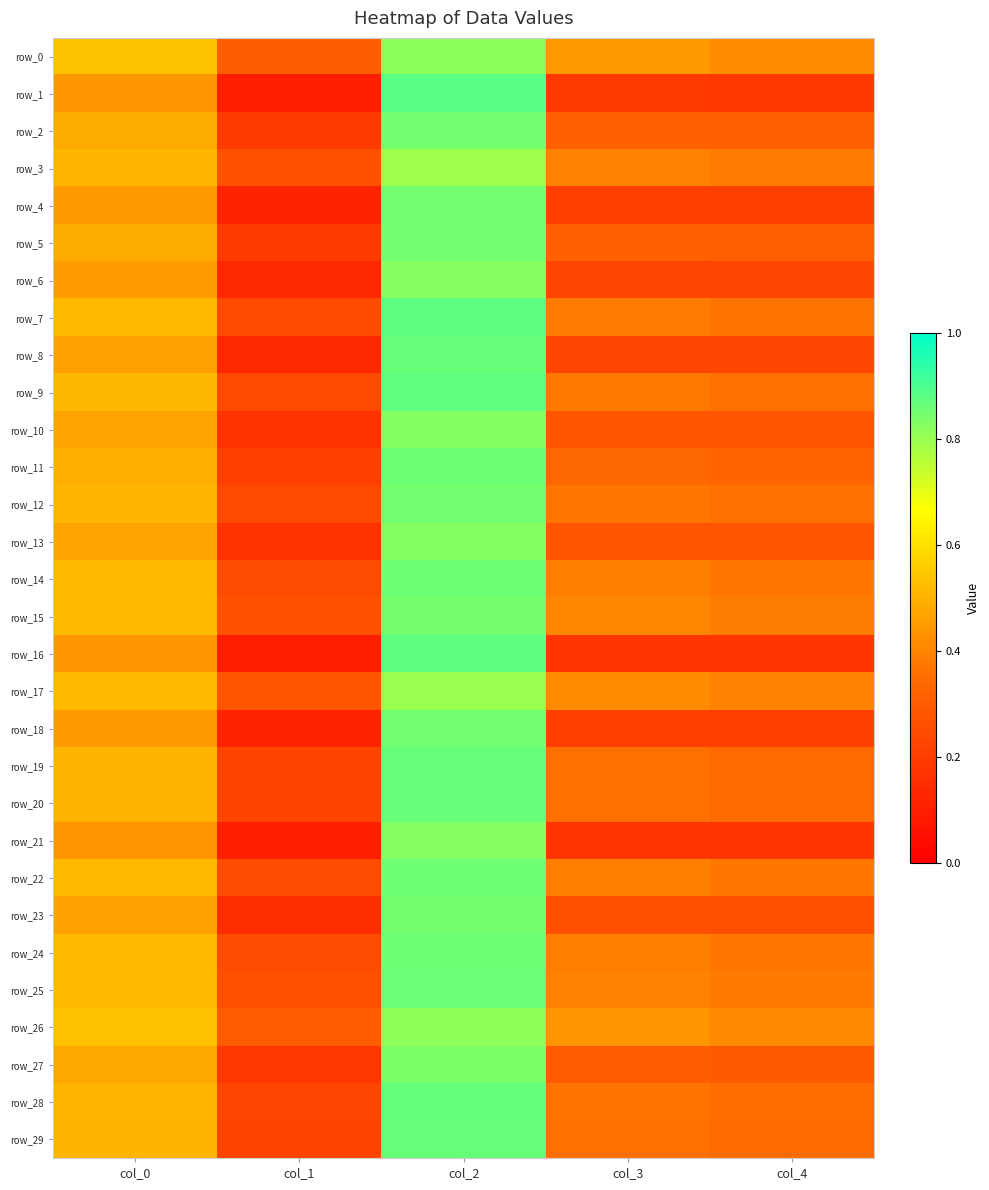

Reading right to left, what are all the values shown in this chart?

row_0: col_4=0.4	col_3=0.4	col_2=0.8	col_1=0.3	col_0=0.5
row_1: col_4=0.2	col_3=0.2	col_2=0.9	col_1=0.1	col_0=0.4
row_2: col_4=0.3	col_3=0.3	col_2=0.8	col_1=0.2	col_0=0.5
row_3: col_4=0.4	col_3=0.4	col_2=0.8	col_1=0.3	col_0=0.5
row_4: col_4=0.2	col_3=0.2	col_2=0.8	col_1=0.1	col_0=0.4
row_5: col_4=0.3	col_3=0.3	col_2=0.8	col_1=0.2	col_0=0.5
row_6: col_4=0.2	col_3=0.2	col_2=0.8	col_1=0.1	col_0=0.5
row_7: col_4=0.4	col_3=0.4	col_2=0.9	col_1=0.2	col_0=0.5
row_8: col_4=0.2	col_3=0.2	col_2=0.9	col_1=0.1	col_0=0.5
row_9: col_4=0.4	col_3=0.4	col_2=0.9	col_1=0.2	col_0=0.5
row_10: col_4=0.3	col_3=0.3	col_2=0.8	col_1=0.2	col_0=0.5
row_11: col_4=0.3	col_3=0.3	col_2=0.9	col_1=0.2	col_0=0.5
row_12: col_4=0.4	col_3=0.4	col_2=0.8	col_1=0.2	col_0=0.5
row_13: col_4=0.3	col_3=0.3	col_2=0.8	col_1=0.2	col_0=0.5
row_14: col_4=0.4	col_3=0.4	col_2=0.9	col_1=0.3	col_0=0.5
row_15: col_4=0.4	col_3=0.4	col_2=0.8	col_1=0.3	col_0=0.5
row_16: col_4=0.2	col_3=0.2	col_2=0.9	col_1=0.1	col_0=0.4
row_17: col_4=0.4	col_3=0.4	col_2=0.8	col_1=0.3	col_0=0.5
row_18: col_4=0.2	col_3=0.2	col_2=0.8	col_1=0.1	col_0=0.4
row_19: col_4=0.3	col_3=0.4	col_2=0.9	col_1=0.2	col_0=0.5
row_20: col_4=0.3	col_3=0.4	col_2=0.9	col_1=0.2	col_0=0.5
row_21: col_4=0.2	col_3=0.2	col_2=0.8	col_1=0.1	col_0=0.4
row_22: col_4=0.4	col_3=0.4	col_2=0.9	col_1=0.3	col_0=0.5
row_23: col_4=0.3	col_3=0.3	col_2=0.8	col_1=0.2	col_0=0.5
row_24: col_4=0.4	col_3=0.4	col_2=0.9	col_1=0.3	col_0=0.5
row_25: col_4=0.4	col_3=0.4	col_2=0.9	col_1=0.3	col_0=0.5
row_26: col_4=0.4	col_3=0.4	col_2=0.8	col_1=0.3	col_0=0.5
row_27: col_4=0.3	col_3=0.3	col_2=0.8	col_1=0.2	col_0=0.5
row_28: col_4=0.3	col_3=0.4	col_2=0.9	col_1=0.2	col_0=0.5
row_29: col_4=0.3	col_3=0.4	col_2=0.9	col_1=0.2	col_0=0.5